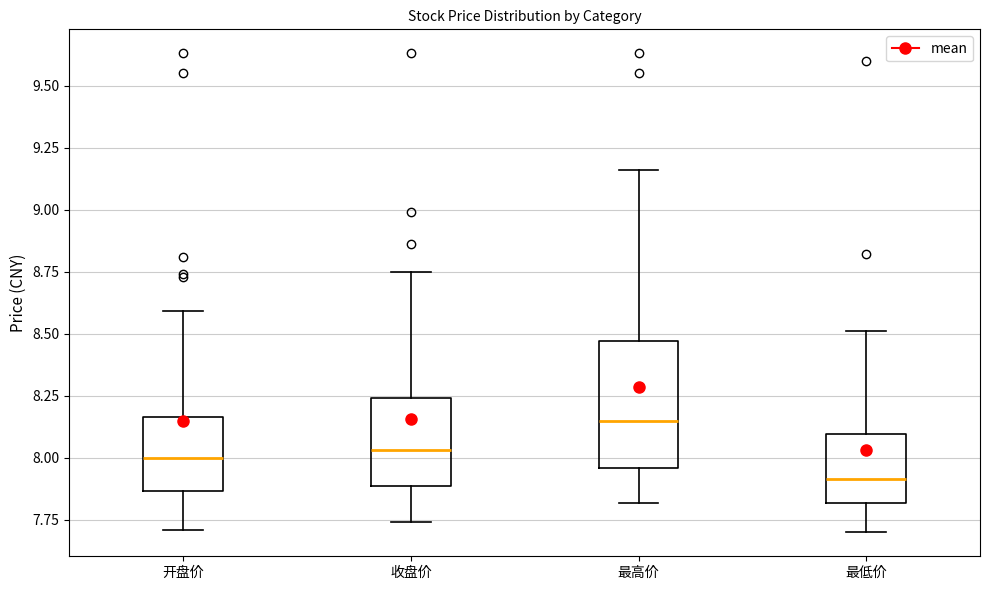

Comparing the boxes themselves (not the whiskers), which one is the tallest?

最高价